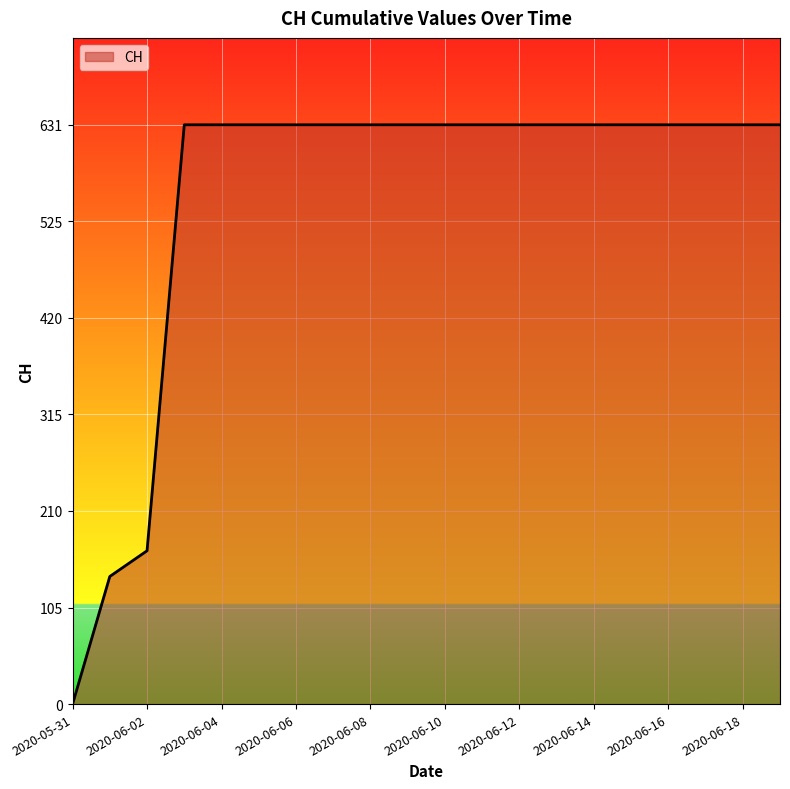

What is the maximum value shown in the chart?

631